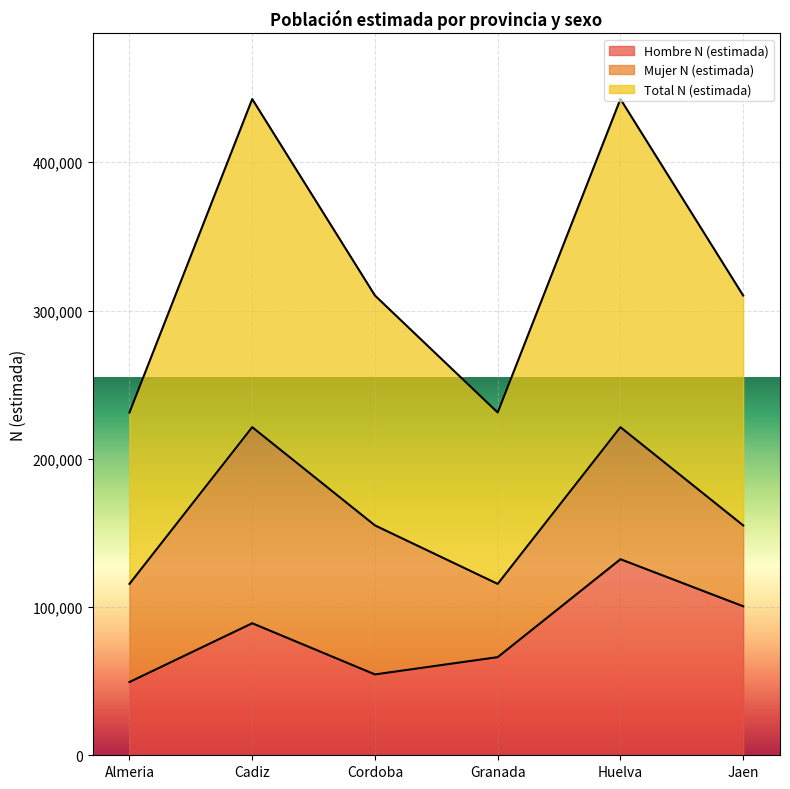

Between Cadiz and Jaen, which series saw the biggest shift?

Total N (estimada)